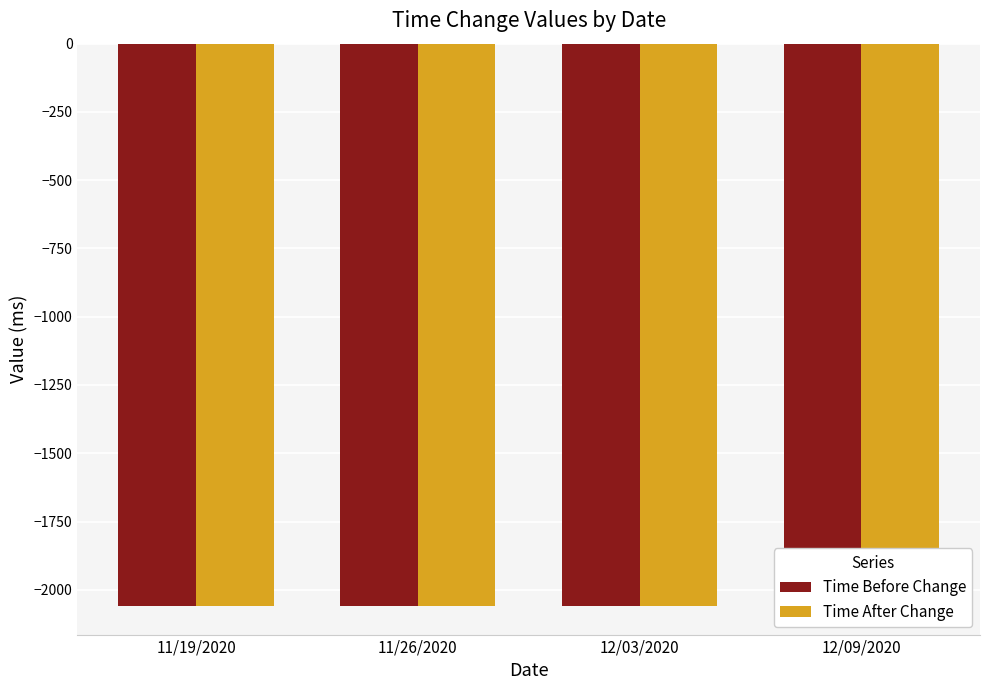

What is the approximate value of Time After Change at 12/09/2020?

-2061